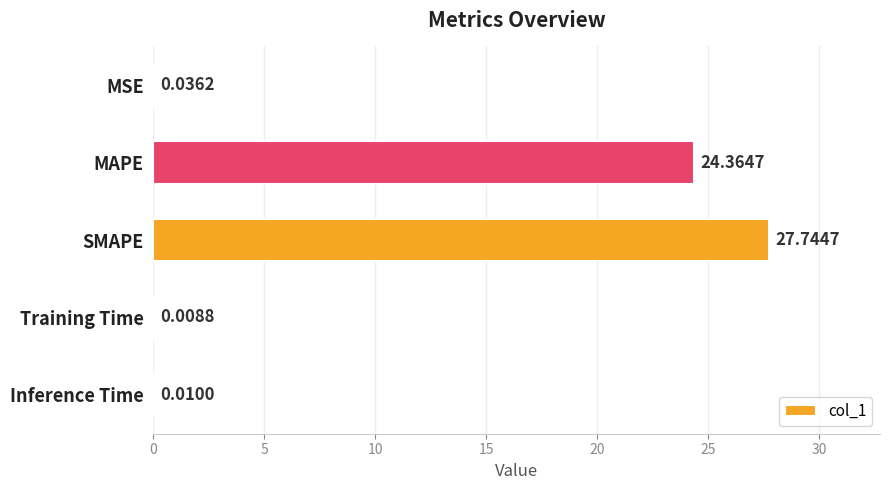

At which category does the chart reach its peak across all series?

SMAPE